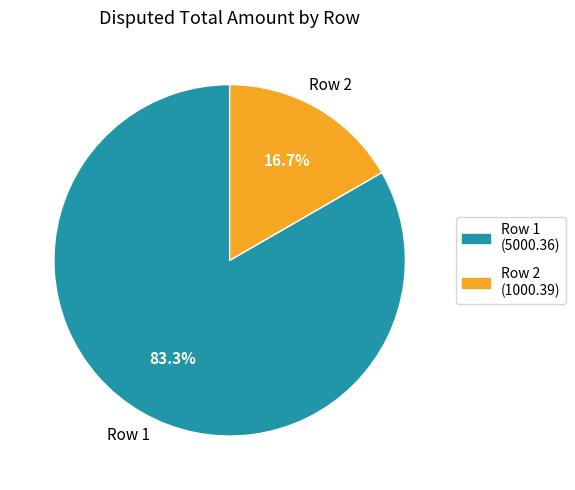

Combined, do Row 2 and Row 1 account for over 50%?

Yes